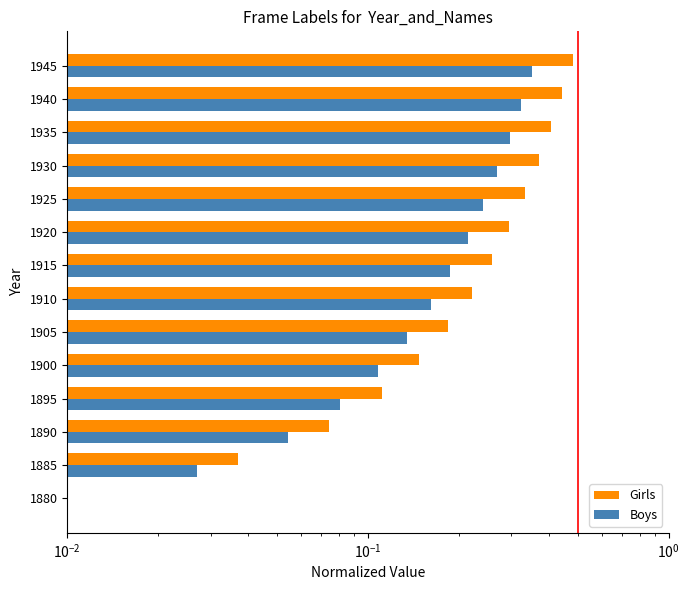

What is the average value of the Boys series?

0.2